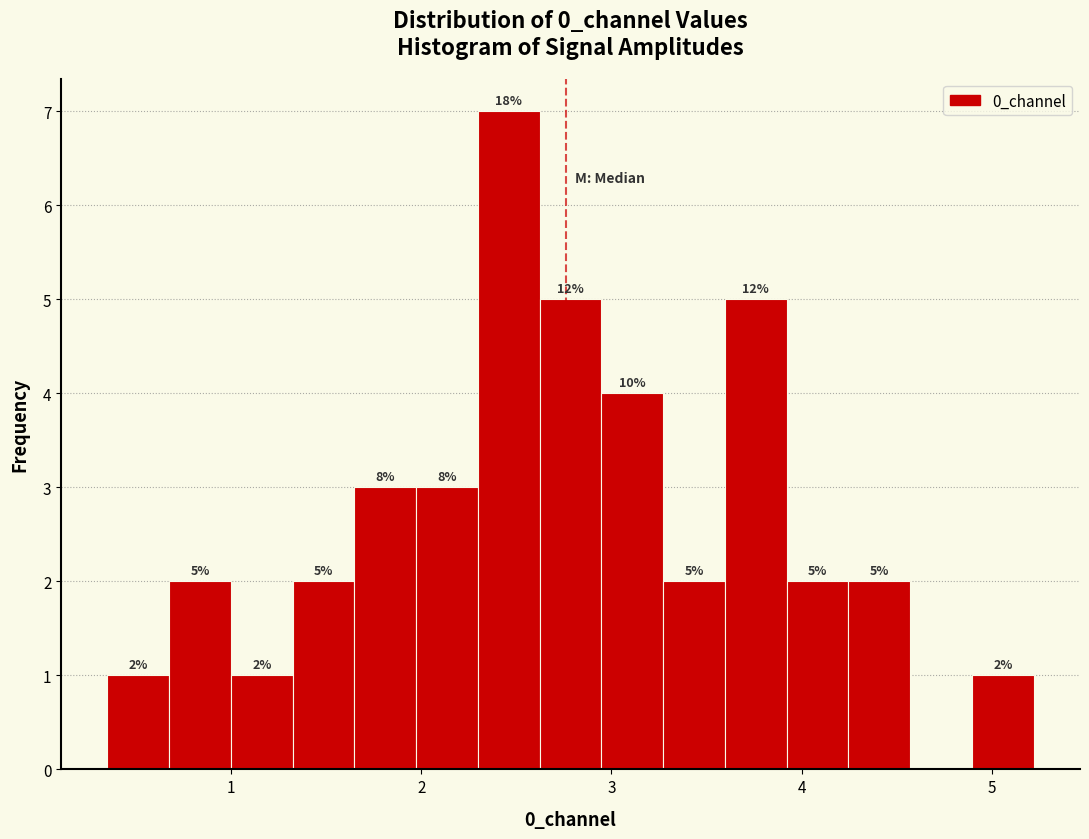

Read against the x-axis, roughly where is the centre of the tallest bar?

2.5